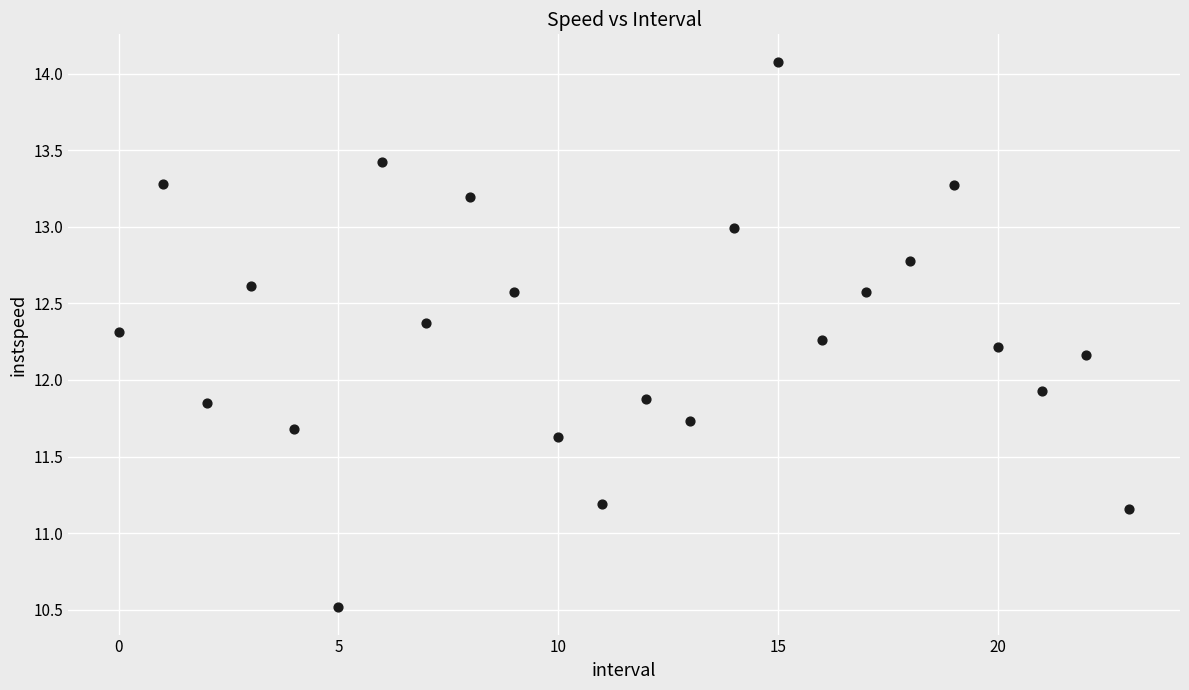

What is the range of Y values (max minus min)?

3.6